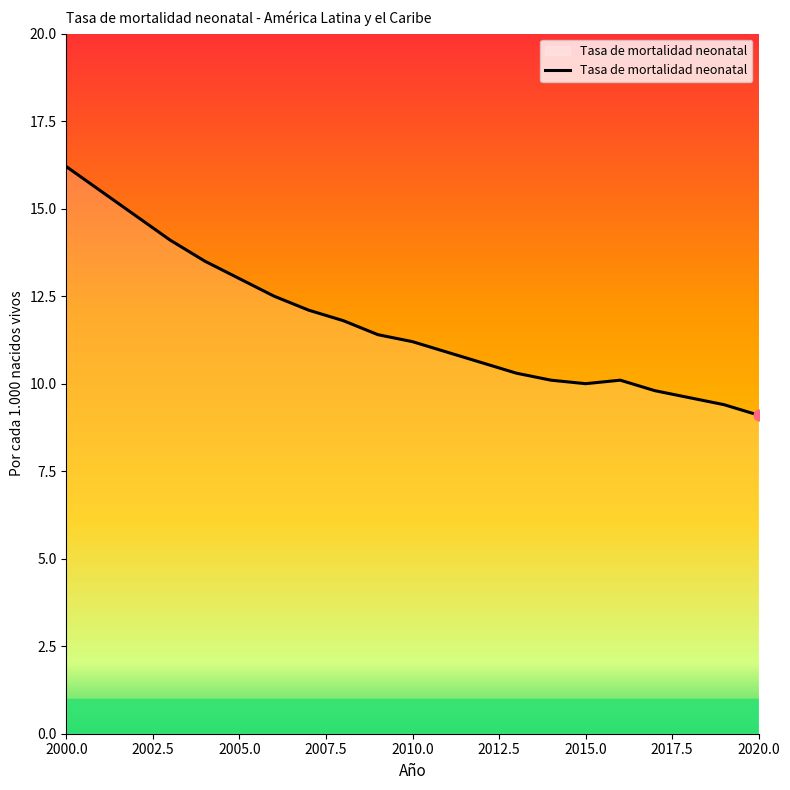

What is the greatest value displayed?

16.2